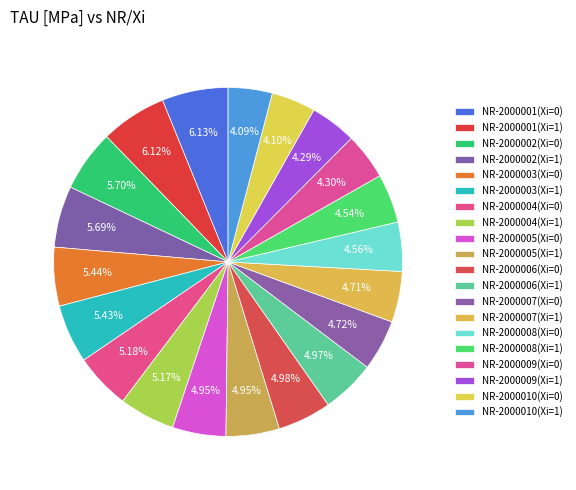

How many segments does this pie chart have?

20